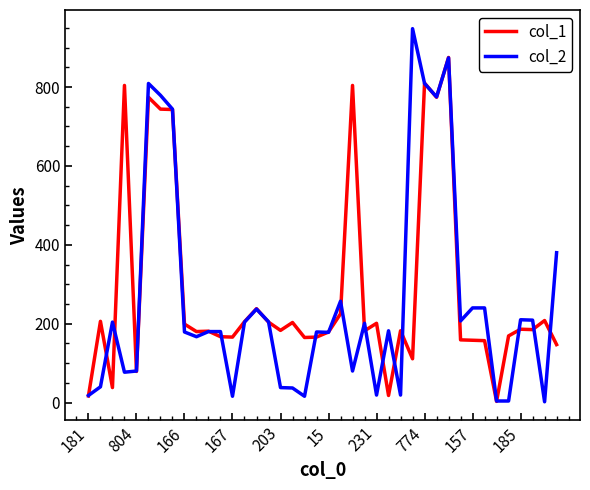

What is the difference between the second highest and second lowest values in the col_2 series?

870